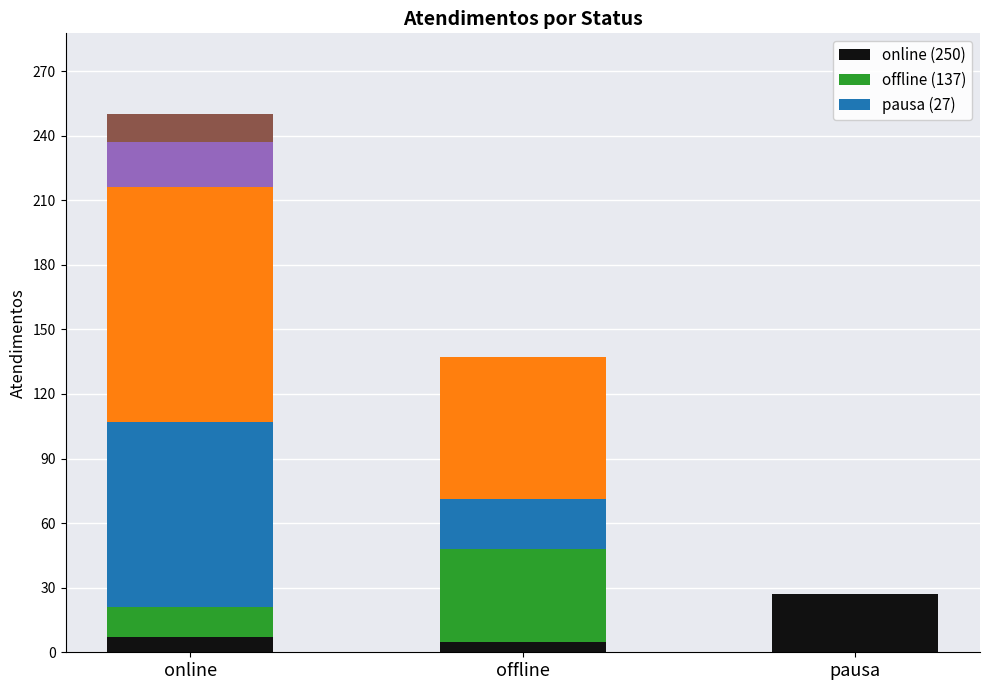

At which category is the sum across all series the highest?

online